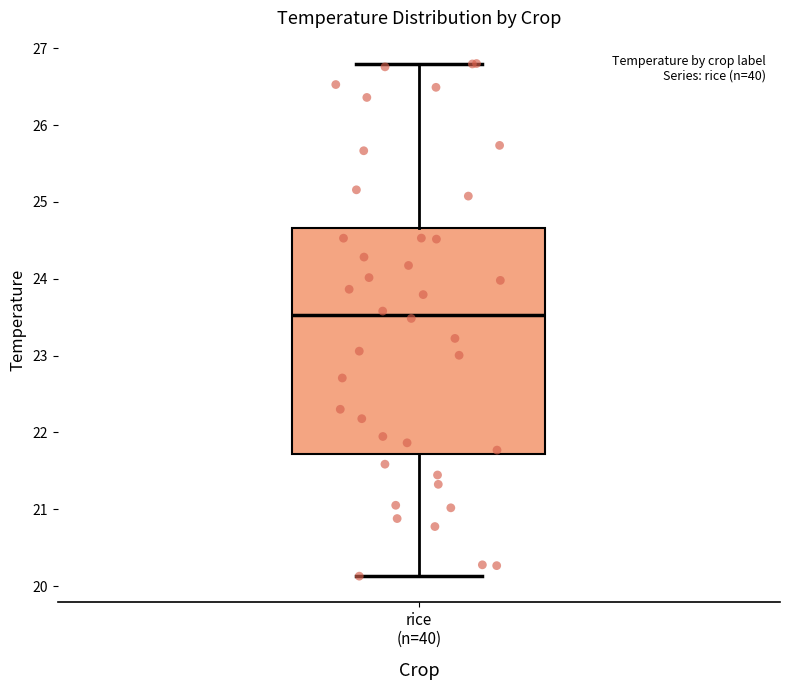

Read this box plot against the y-axis: the position of the median line, the range covered by the box, and the ends of both whiskers. The values are not printed on the chart, so give them approximately, as read against the axis.

median 23.5, box 21.7 to 24.7, whiskers 20.1 to 26.8